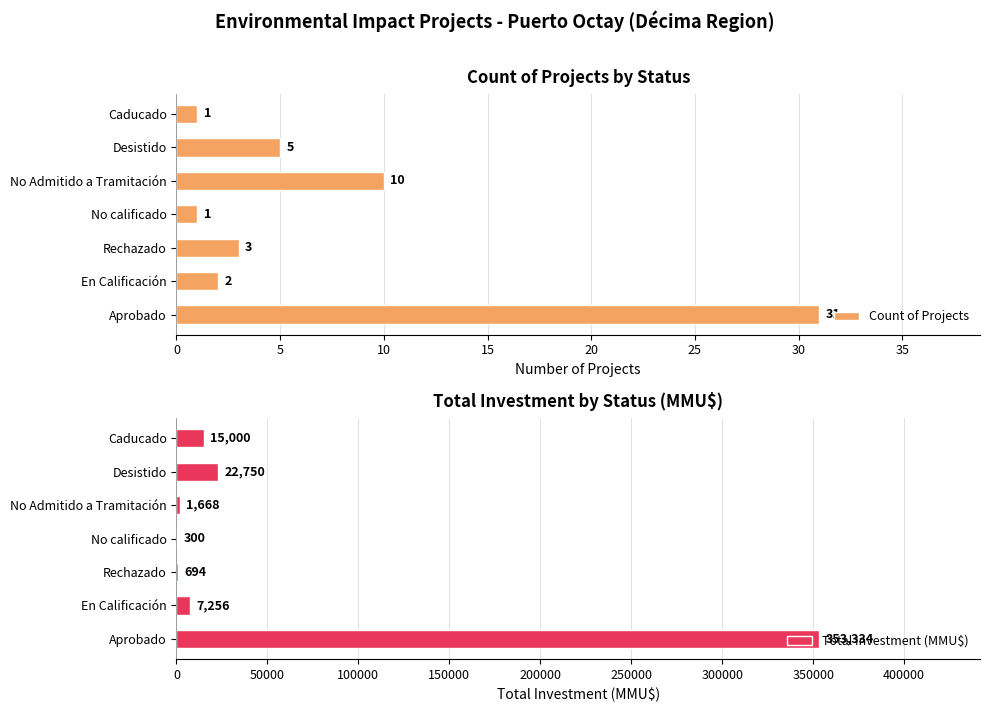

How many distinct data groups are displayed?

2